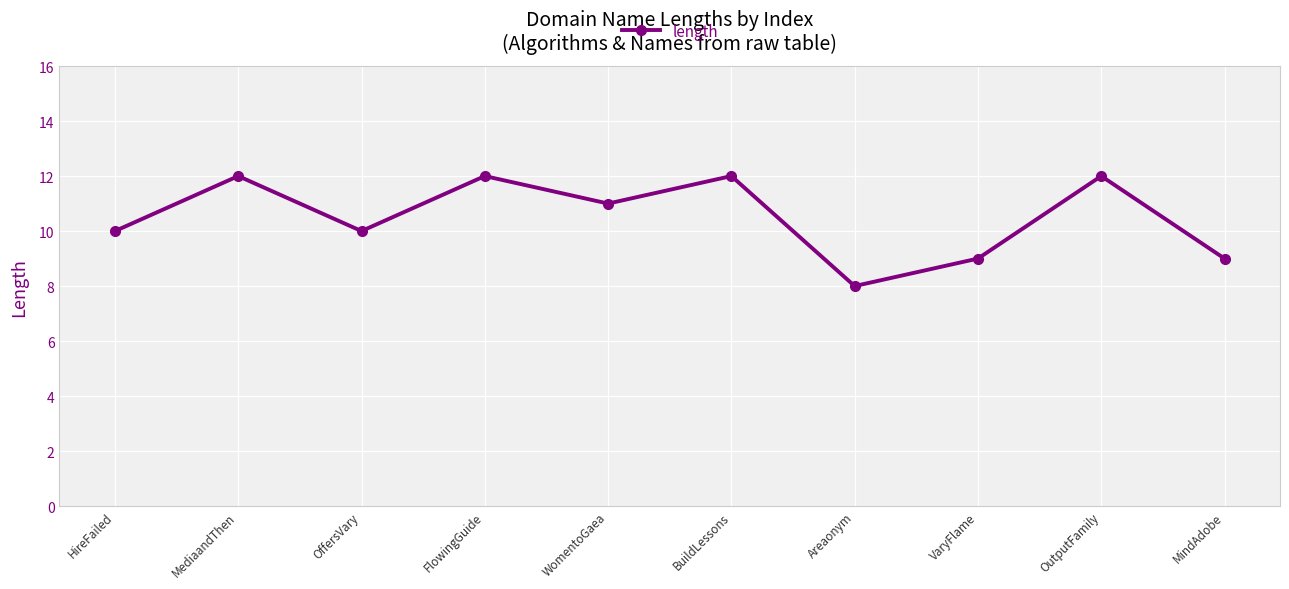

Which category has the lowest value across all series?

Areaonym